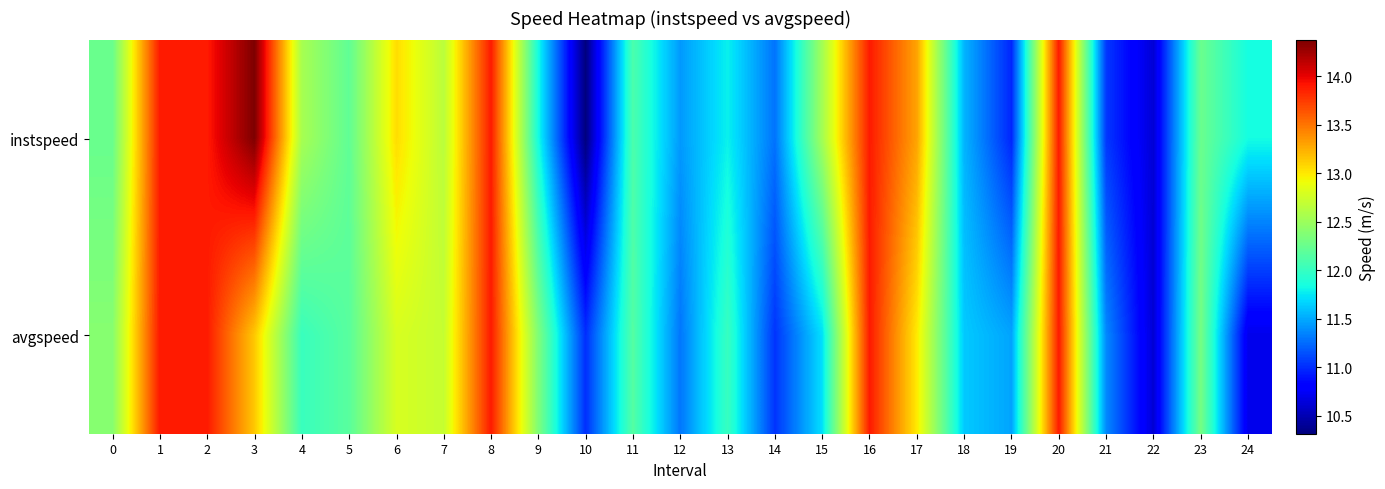

Which category has the lowest value across all series?

10